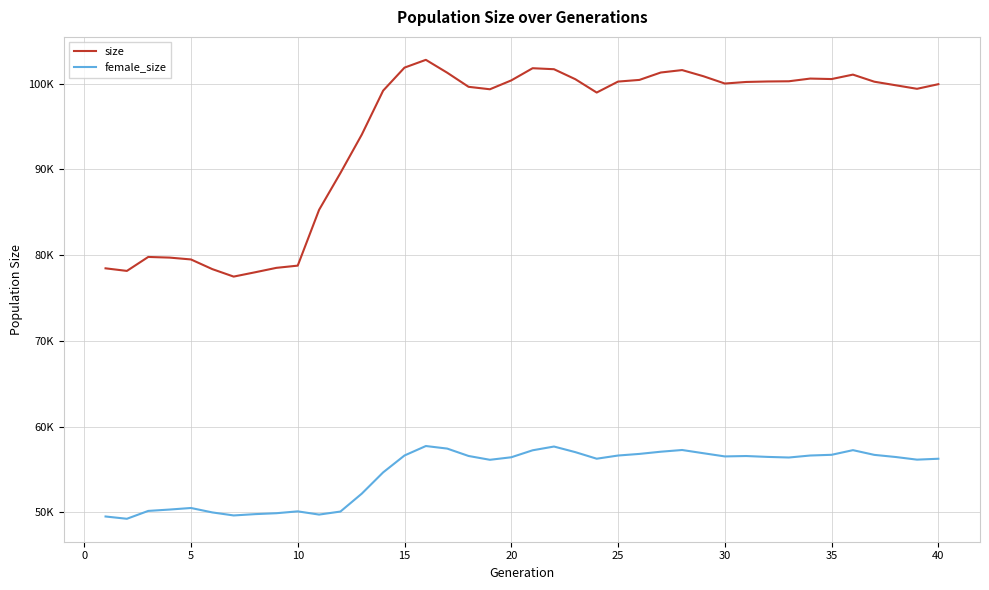

True or false: size and female_size intersect in this chart.

False